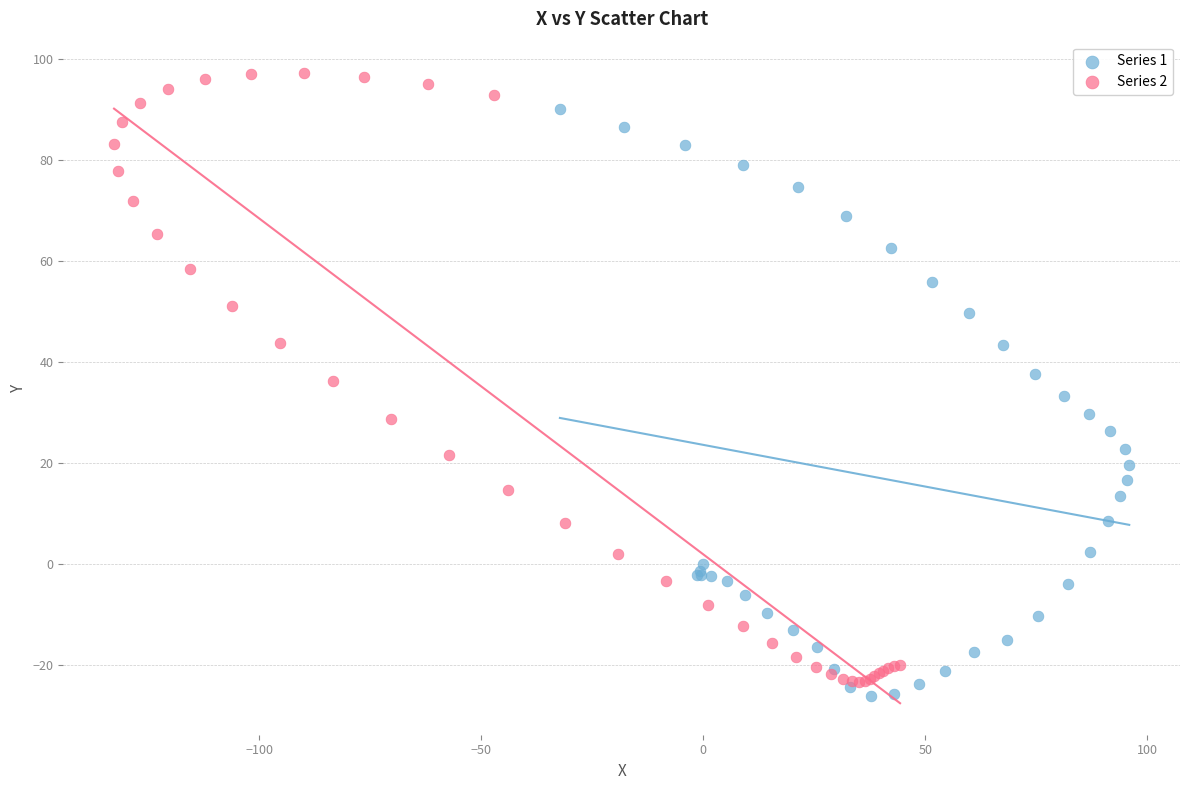

Which series has the widest spread of Y values?

Series 2